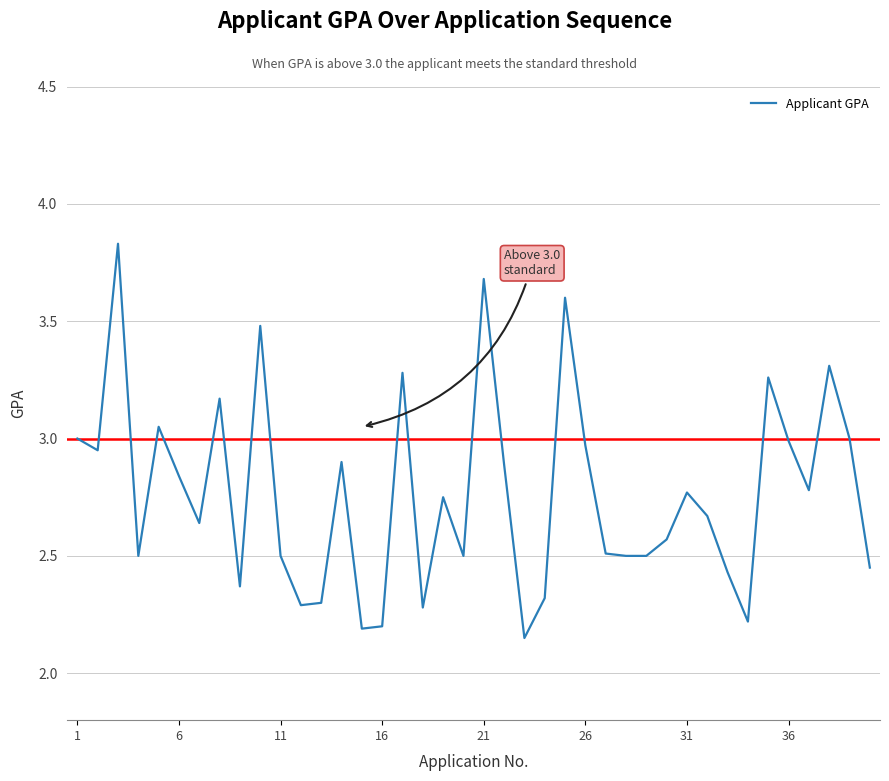

What is the difference between the maximum and minimum values?

1.7